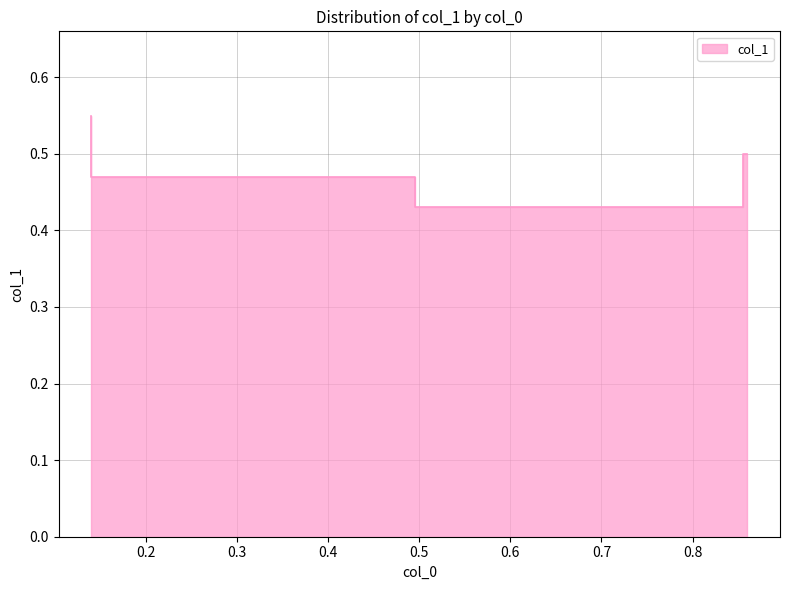

What is the sum of all values?

1.9